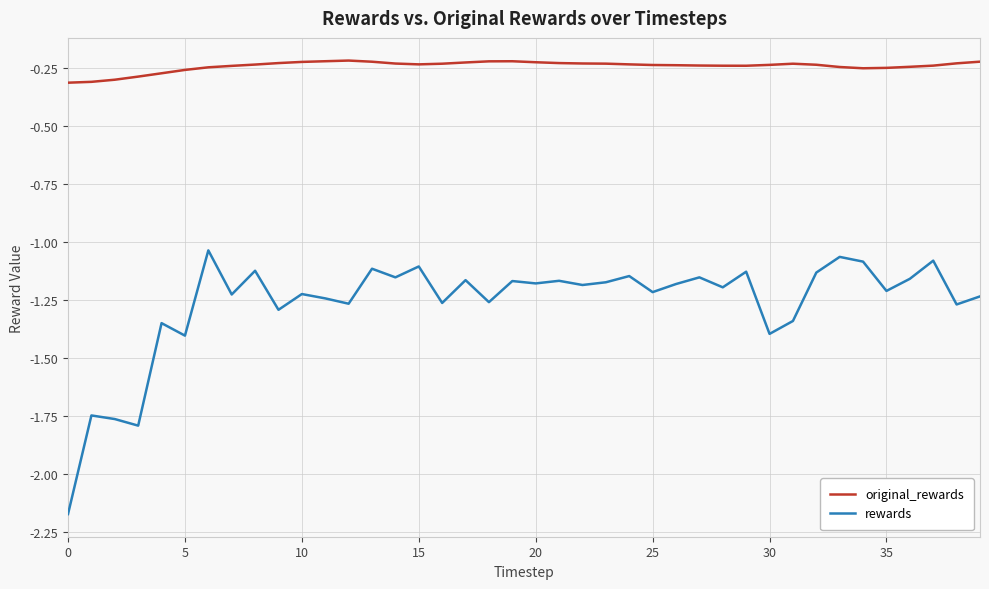

List the series in order of their peak value, highest first.

original_rewards, rewards